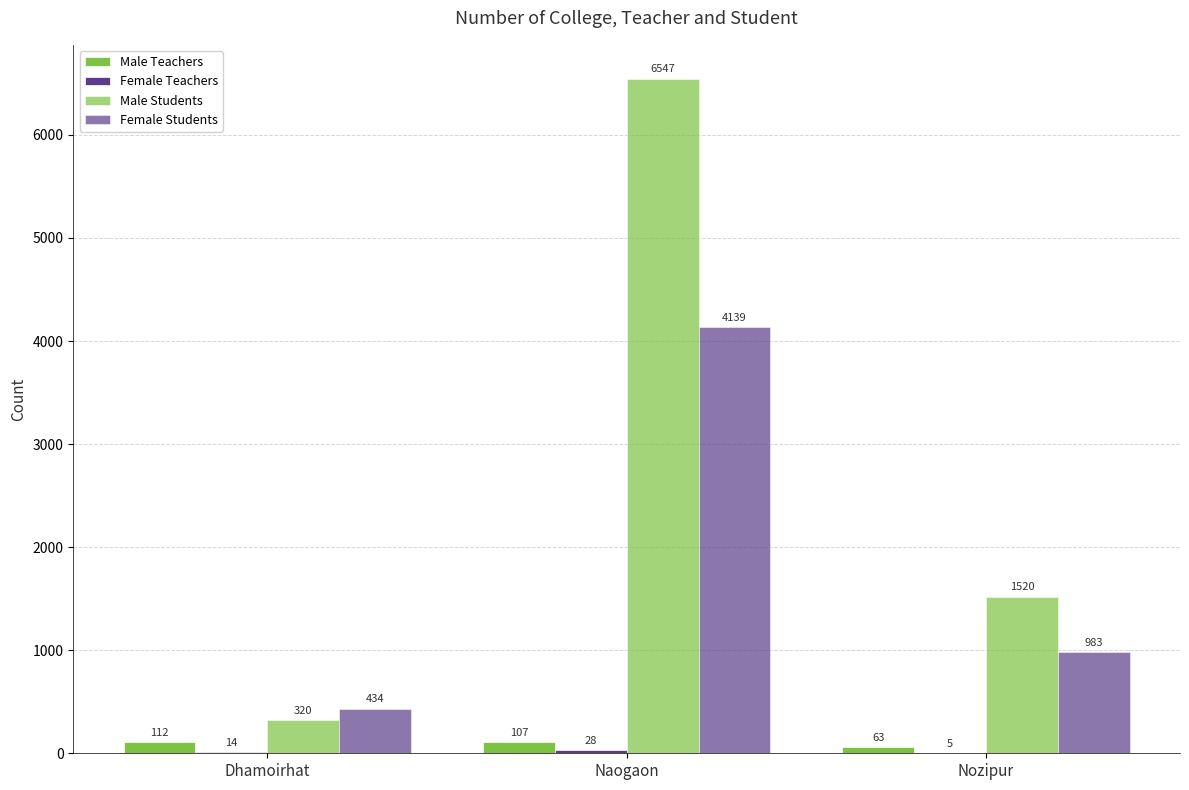

What is the value of the Male Students bar at the 1st from the left?

320